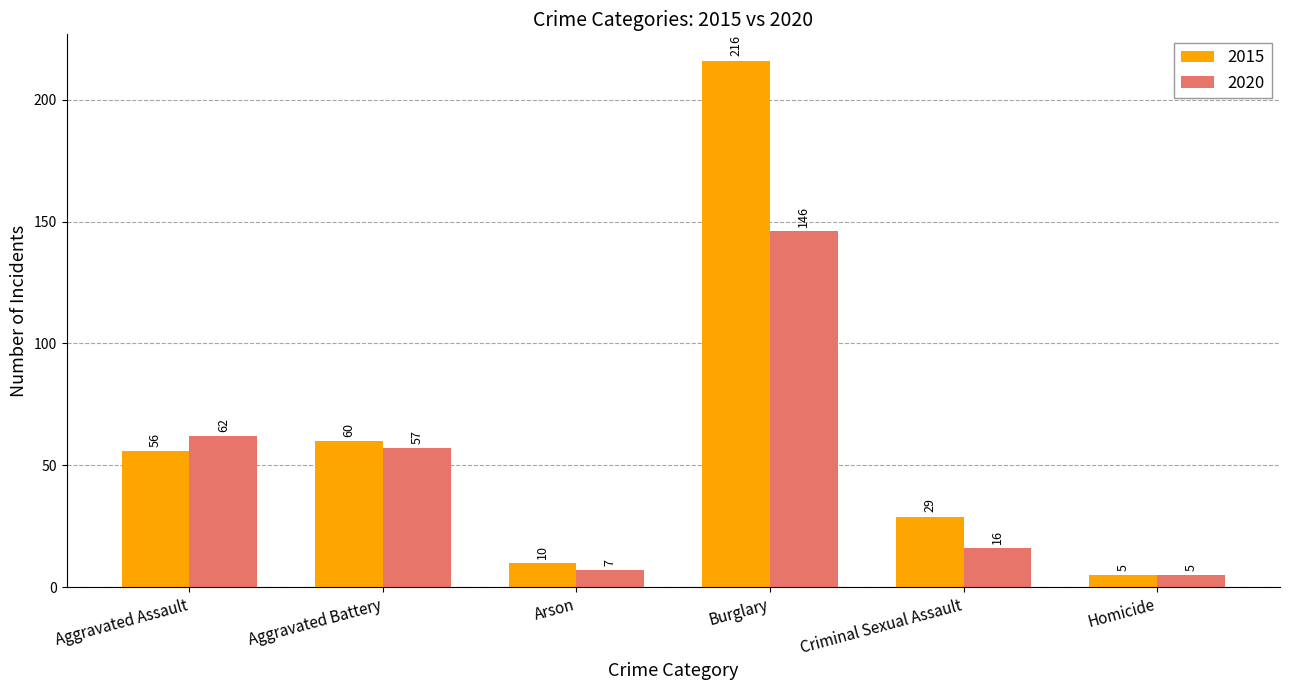

The 2020 series shows 75 at Aggravated Battery. True or false?

False